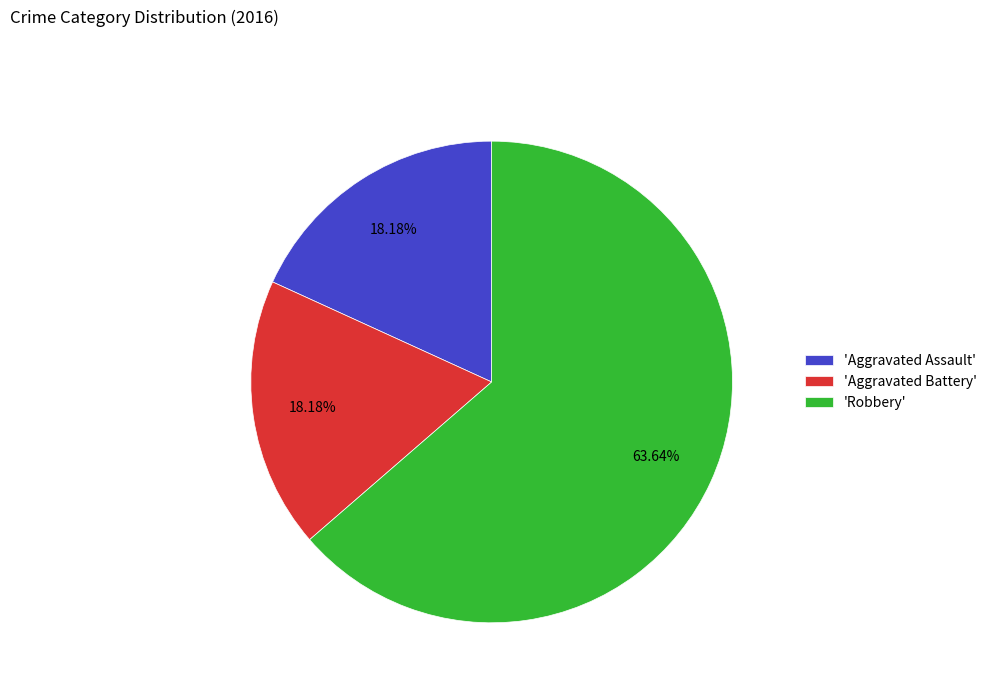

Which slice is the largest?

'Robbery'